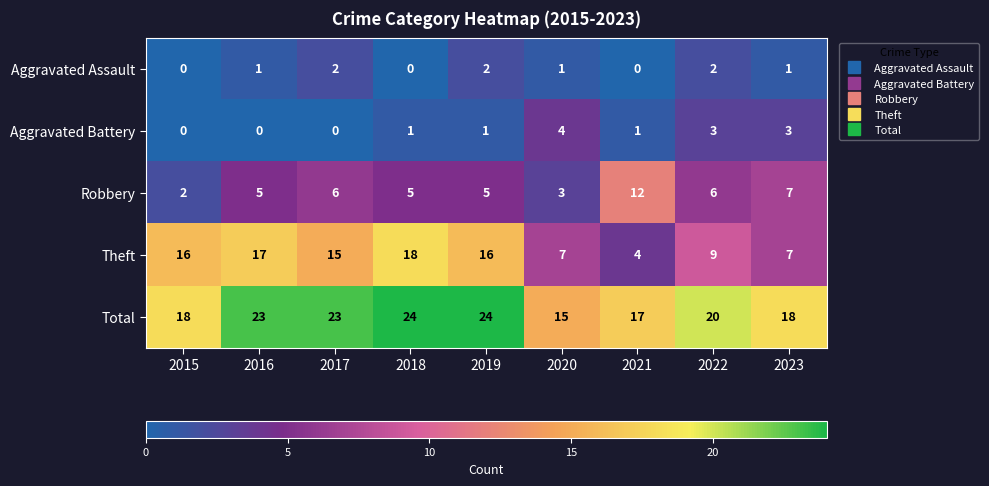

How many distinct data groups are displayed?

5